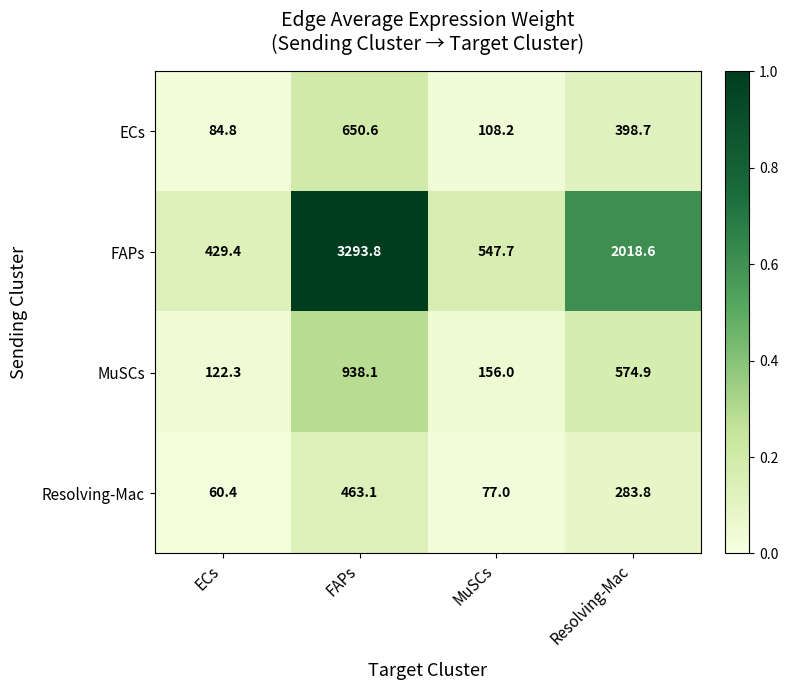

Reading left to right, what are all the values shown in this chart?

ECs: ECs=84.8	FAPs=650.6	MuSCs=108.2	Resolving-Mac=398.7
FAPs: ECs=429.4	FAPs=3293.8	MuSCs=547.7	Resolving-Mac=2018.6
MuSCs: ECs=122.3	FAPs=938.1	MuSCs=156.0	Resolving-Mac=574.9
Resolving-Mac: ECs=60.4	FAPs=463.1	MuSCs=77.0	Resolving-Mac=283.8